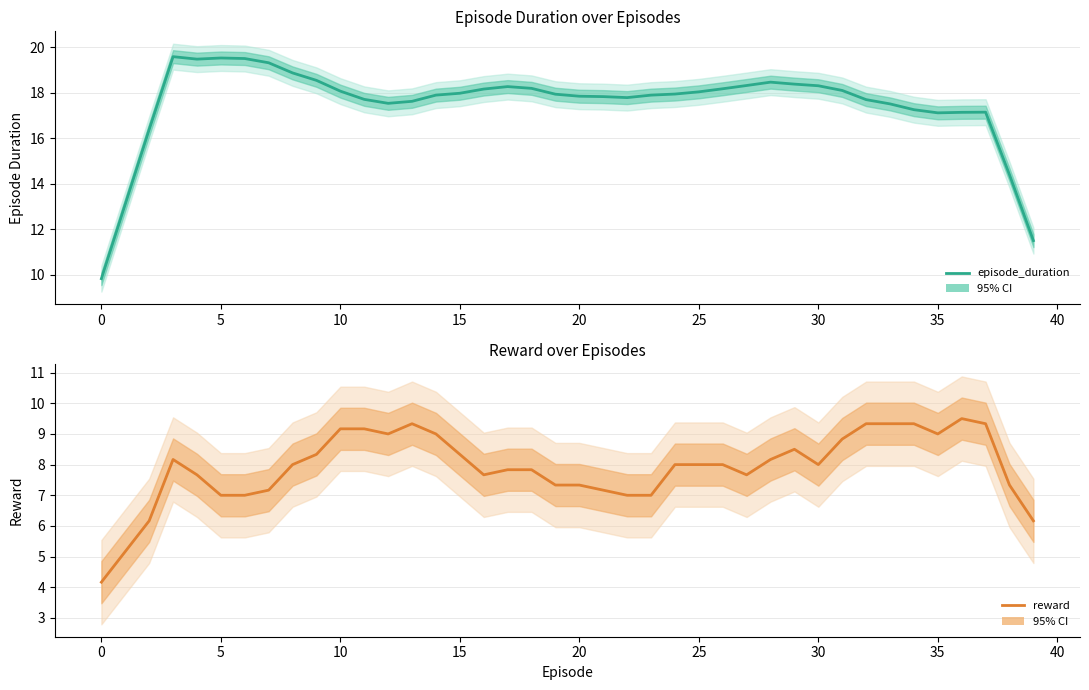

The episode_duration series shows 6.6 at 35. True or false?

False